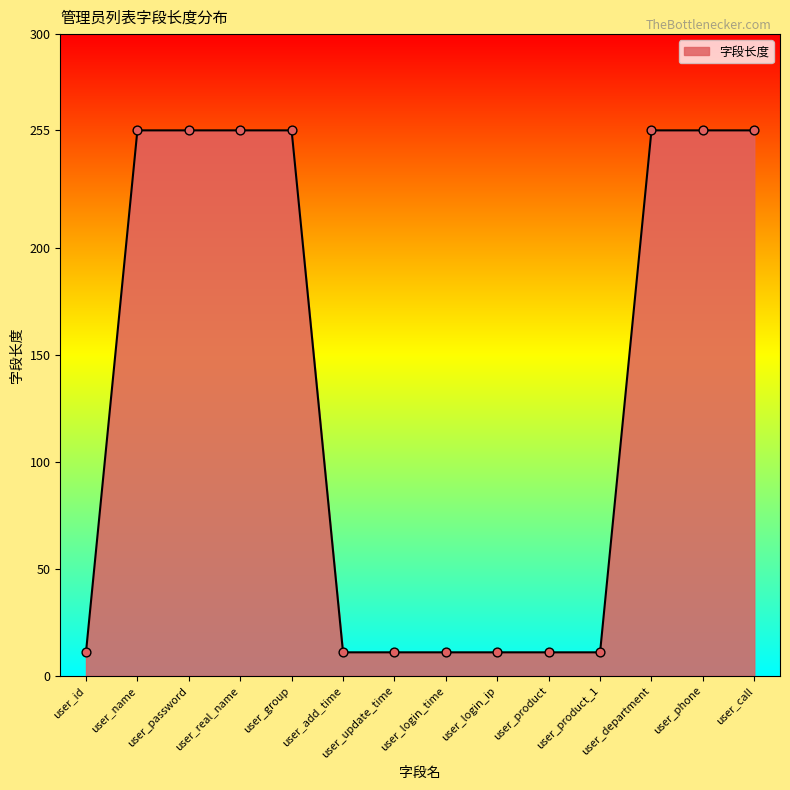

Approximately how many times larger is the value at user_product_1 compared to user_login_time?

1.0